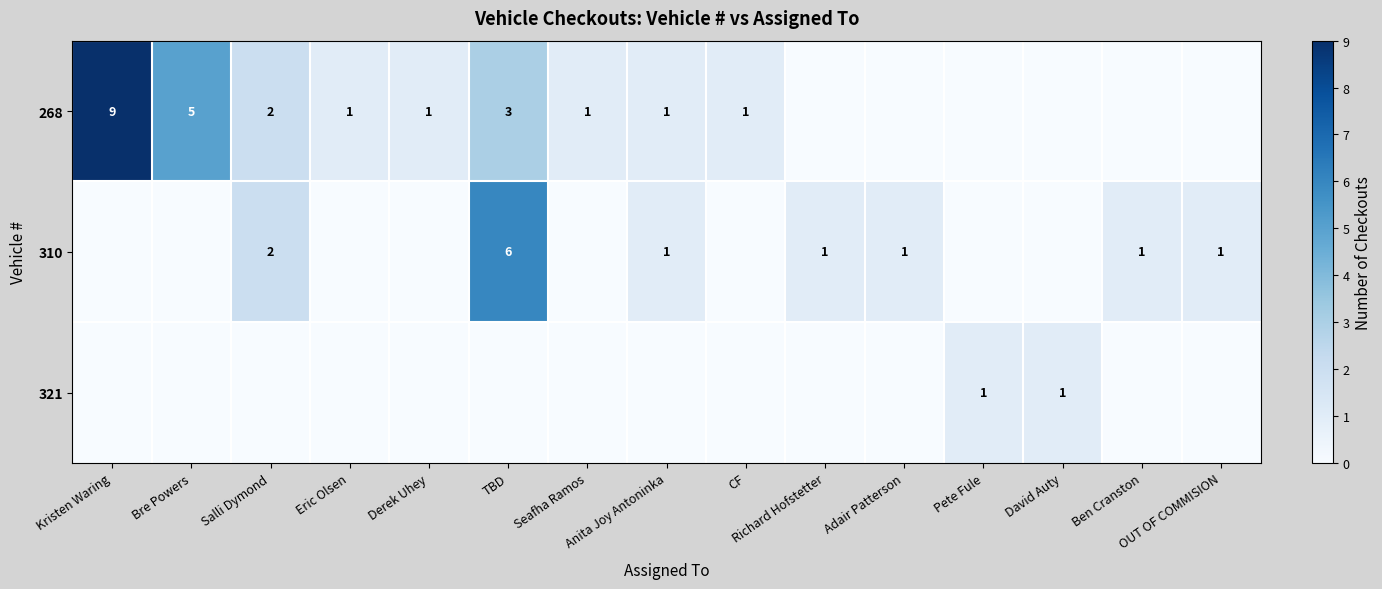

Rank the series at Anita Joy Antoninka from lowest to highest value.

321, 268, 310